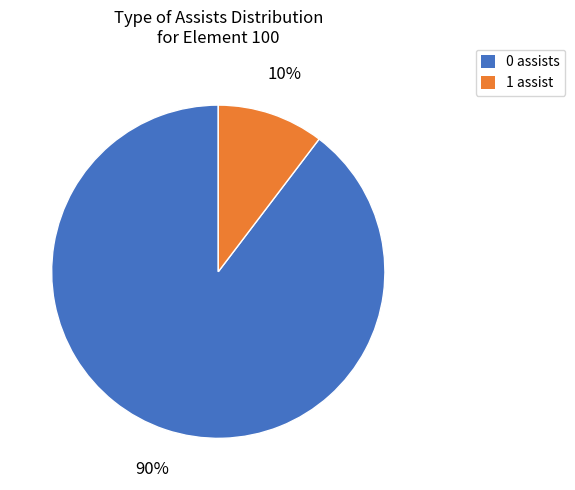

To the nearest percent, what is the average slice percentage?

50%